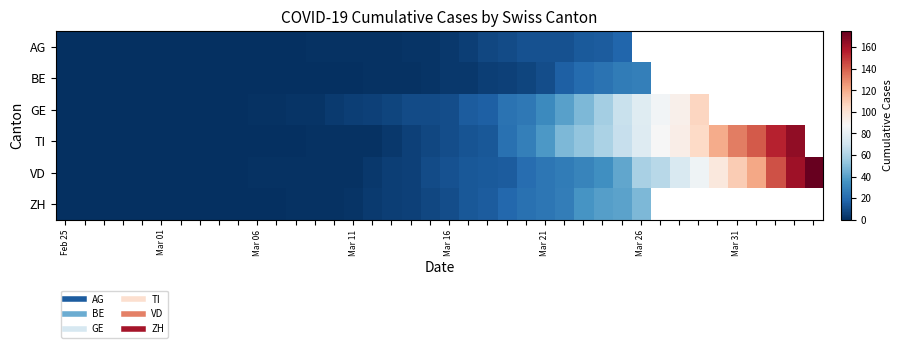

Rank the series by their maximum value, from highest to lowest.

VD, TI, GE, ZH, BE, AG